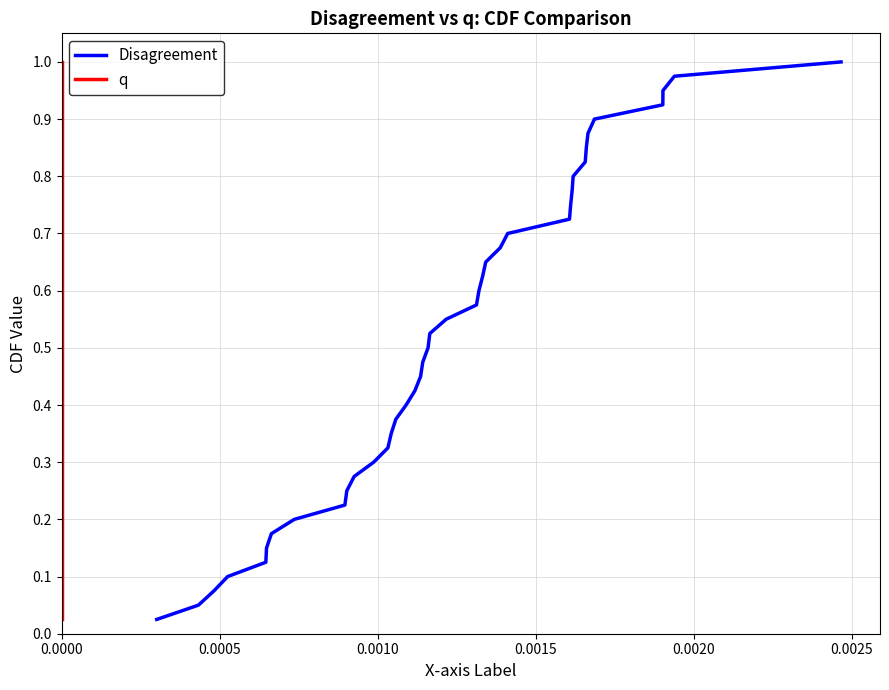

Reading left to right, list all the values displayed in this chart.

Disagreement: 0.0	0.1	0.1	0.1	0.1	0.1	0.2	0.2	0.2	0.2	0.3	0.3	0.3	0.3	0.4	0.4	0.4	0.5	0.5	0.5	0.5	0.6	0.6	0.6	0.6	0.7	0.7	0.7	0.7	0.8	0.8	0.8	0.8	0.8	0.9	0.9	0.9	0.9	1.0	1.0
q: 0.0	0.1	0.1	0.1	0.1	0.1	0.2	0.2	0.2	0.2	0.3	0.3	0.3	0.3	0.4	0.4	0.4	0.5	0.5	0.5	0.5	0.6	0.6	0.6	0.6	0.7	0.7	0.7	0.7	0.8	0.8	0.8	0.8	0.8	0.9	0.9	0.9	0.9	1.0	1.0